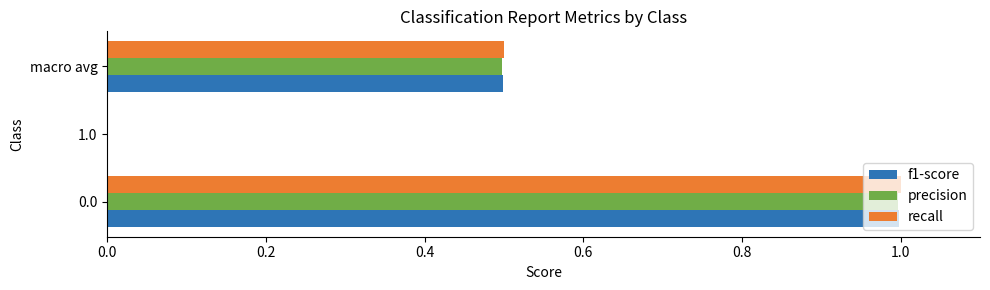

What is the sum of the f1-score values at 0.0 and 1.0?

1.0